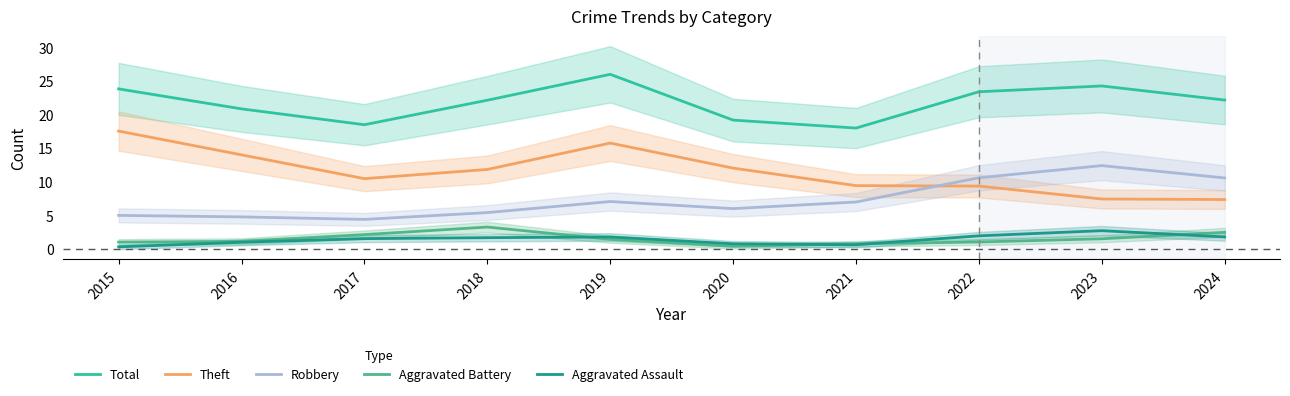

Between 2018 and 2024, which series saw the biggest shift?

Robbery